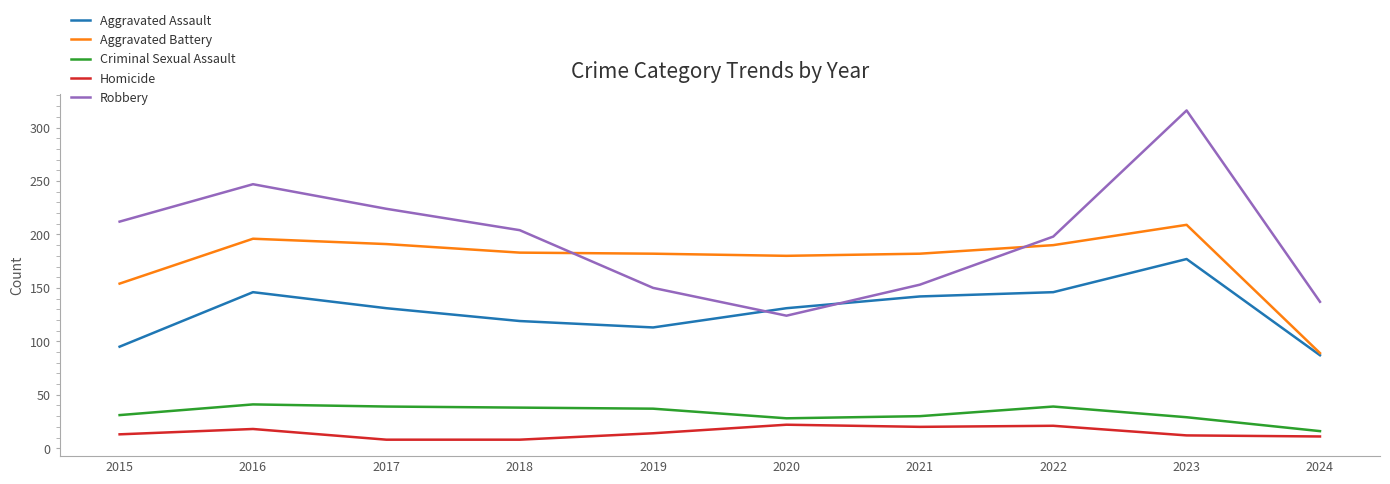

The Aggravated Assault series shows 242 at 2016. True or false?

False